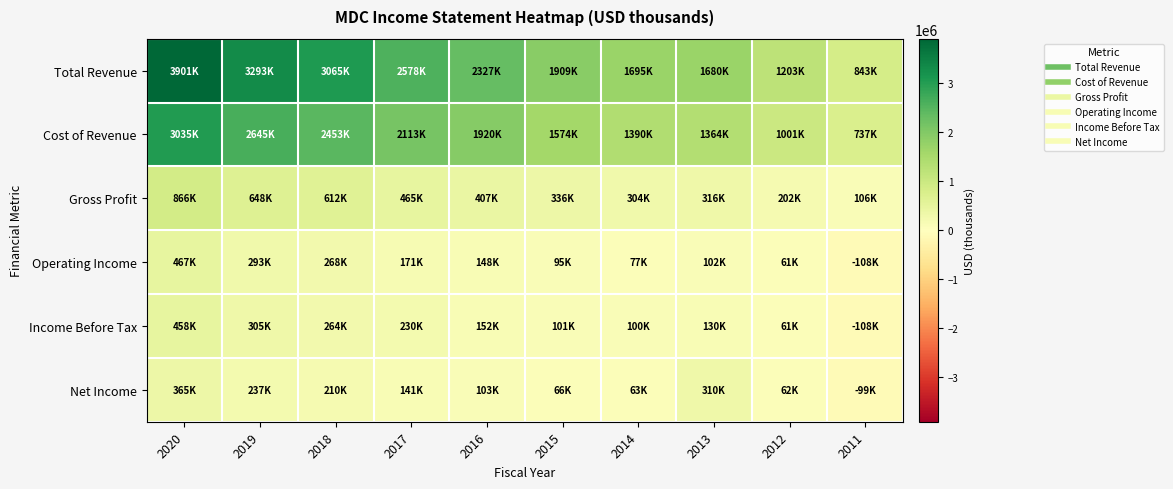

Count the number of categories in the chart.

10